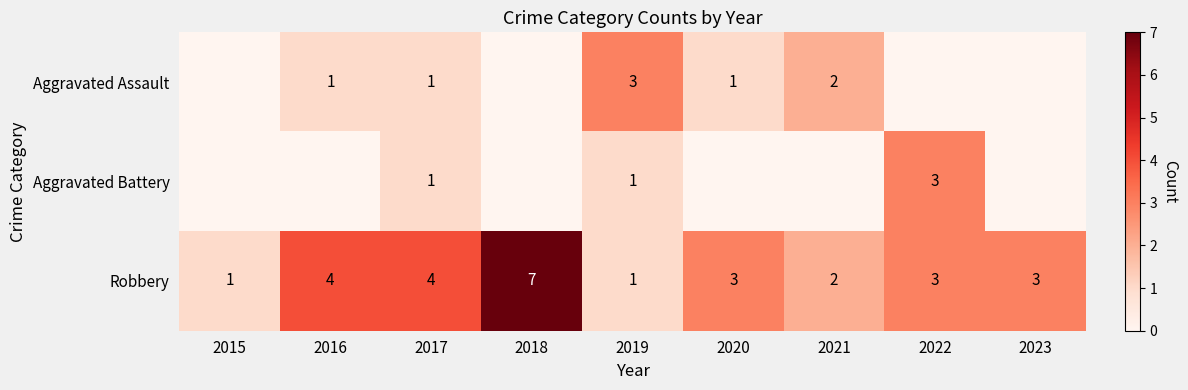

Count the number of categories in the chart.

9